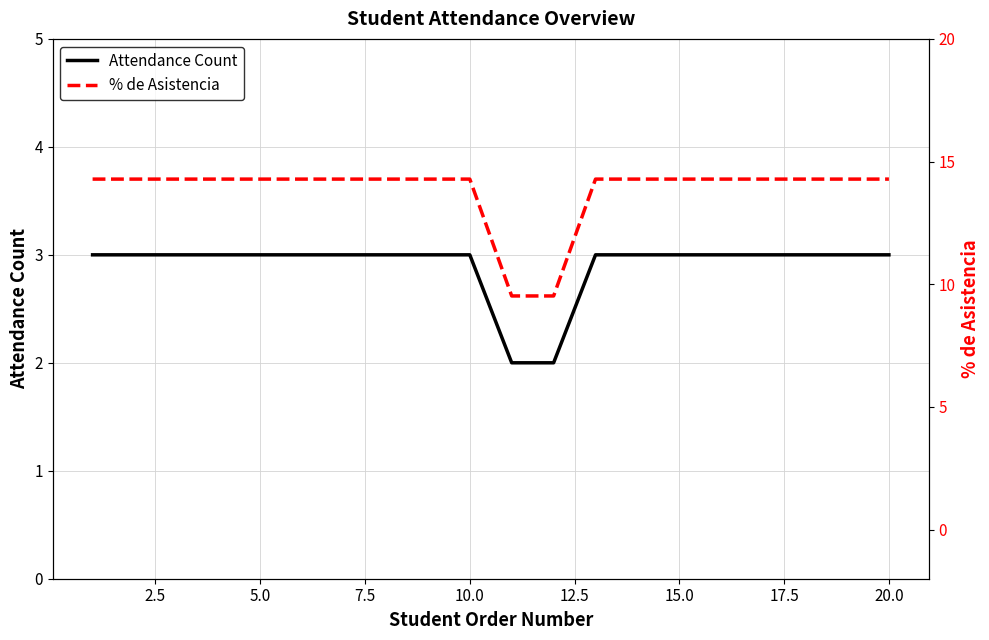

True or false: Attendance Count has a value of 4 at 15.0.

False